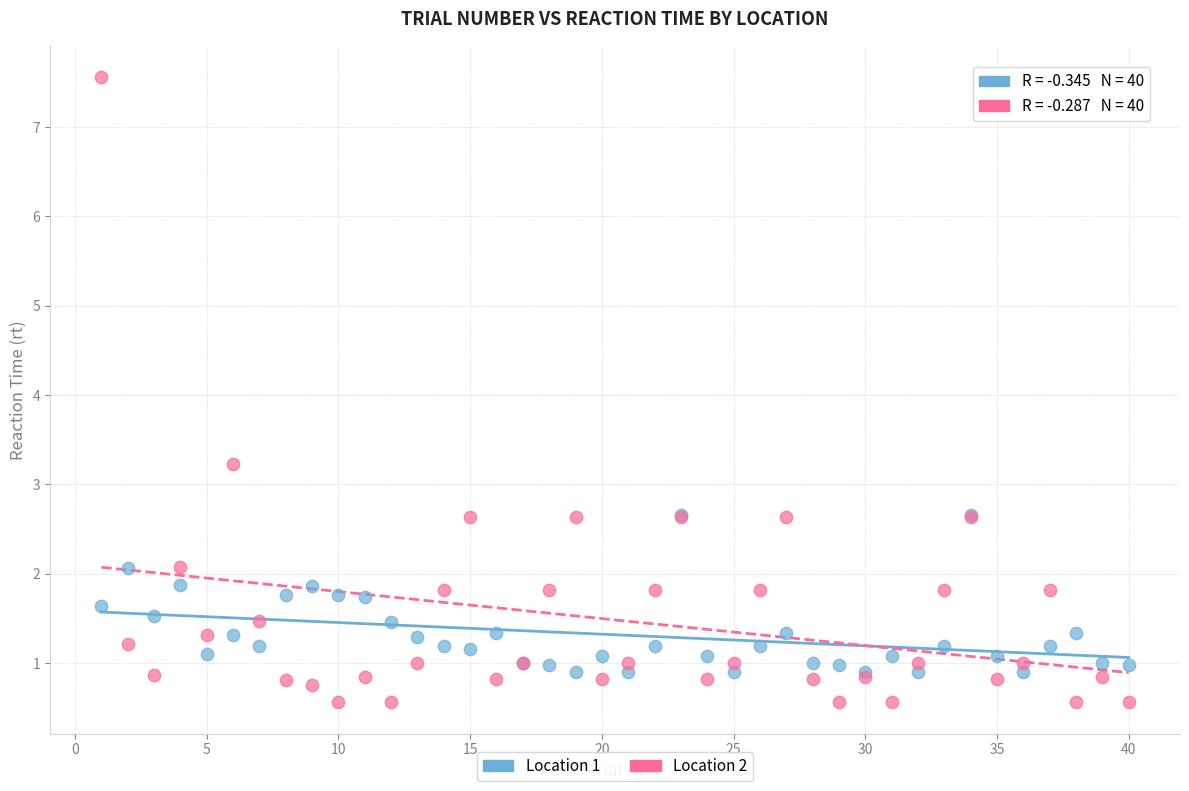

Across all series, what Y value is closest to 4?

3.2